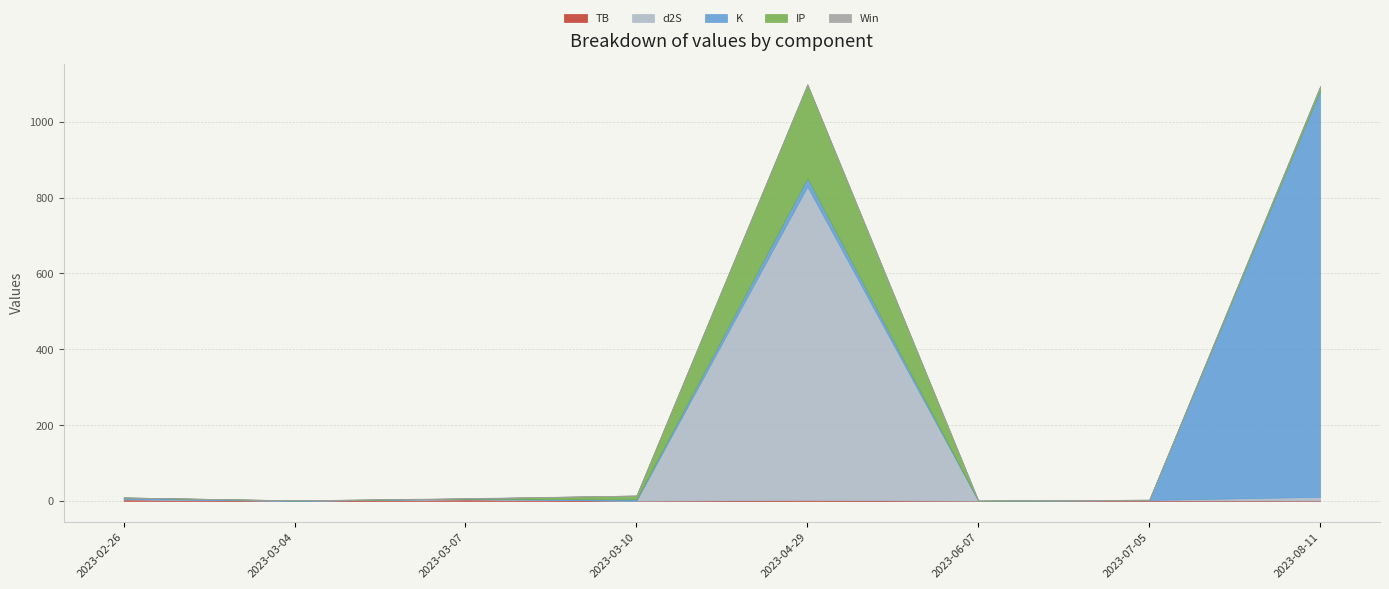

How many interior local peaks does the Win series have?

1